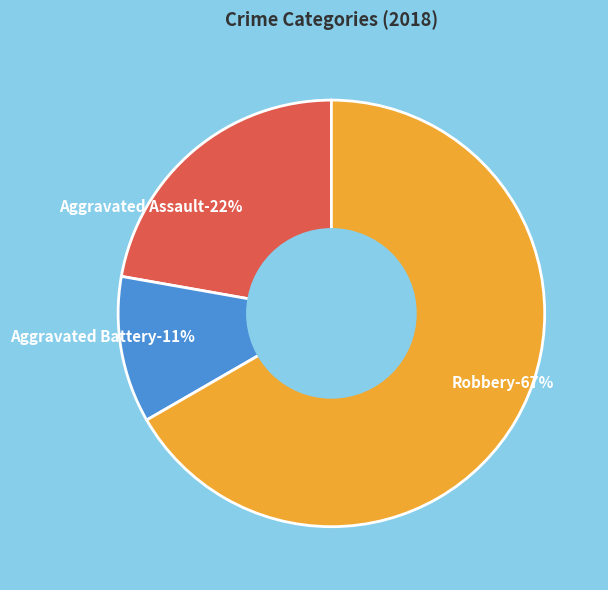

What percentage is NOT represented by Aggravated Battery?

88.9%